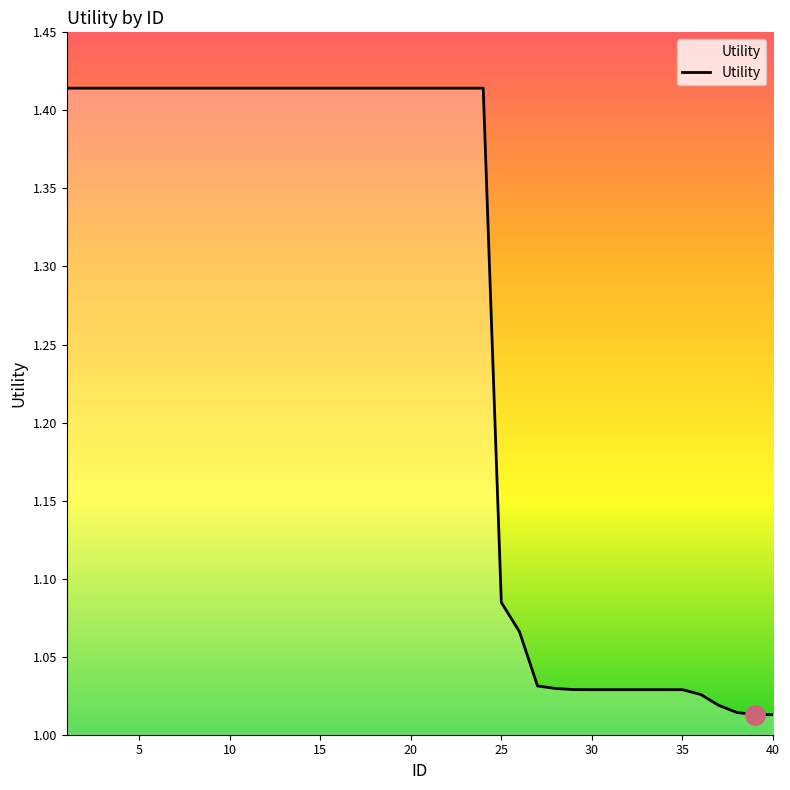

What is the difference between the second highest and second lowest values?

0.4